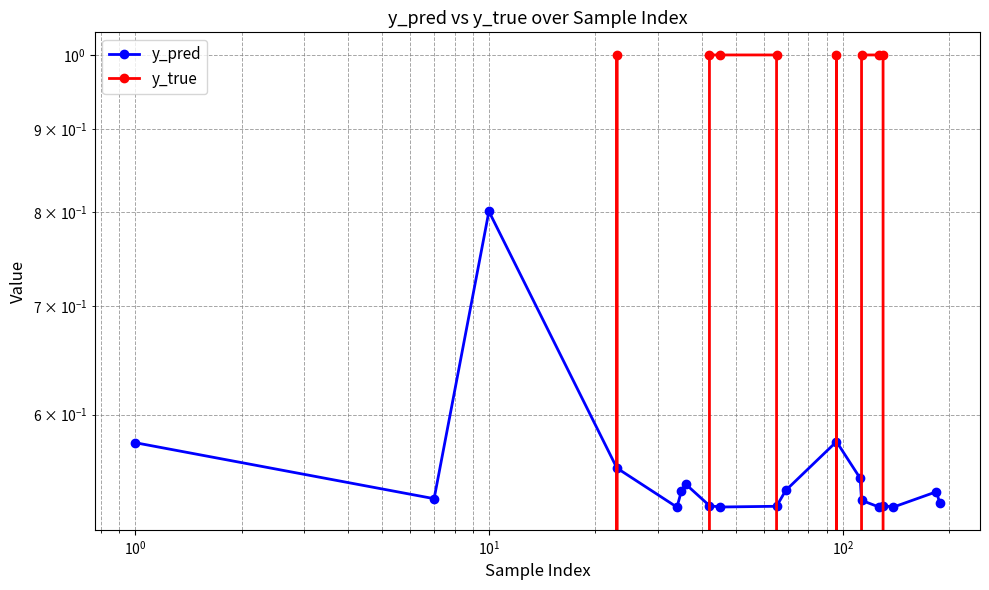

Is the value of y_pred at $\mathdefault{10^{-1}}$ greater than the value of y_true at $\mathdefault{10^{3}}$?

Yes